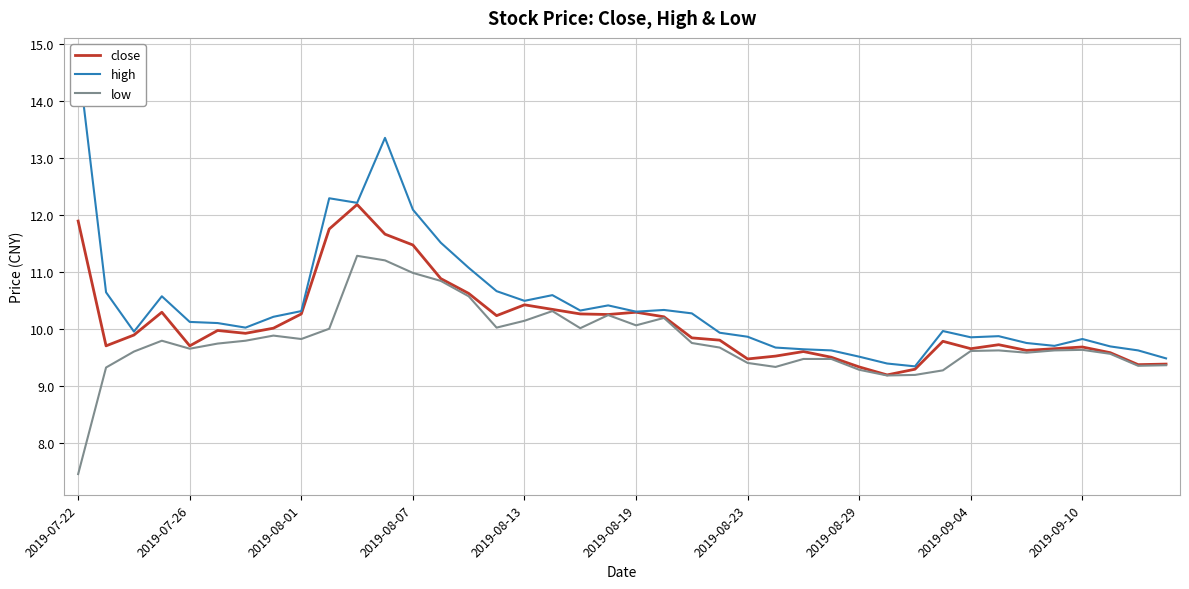

What is the maximum value for low?

11.3